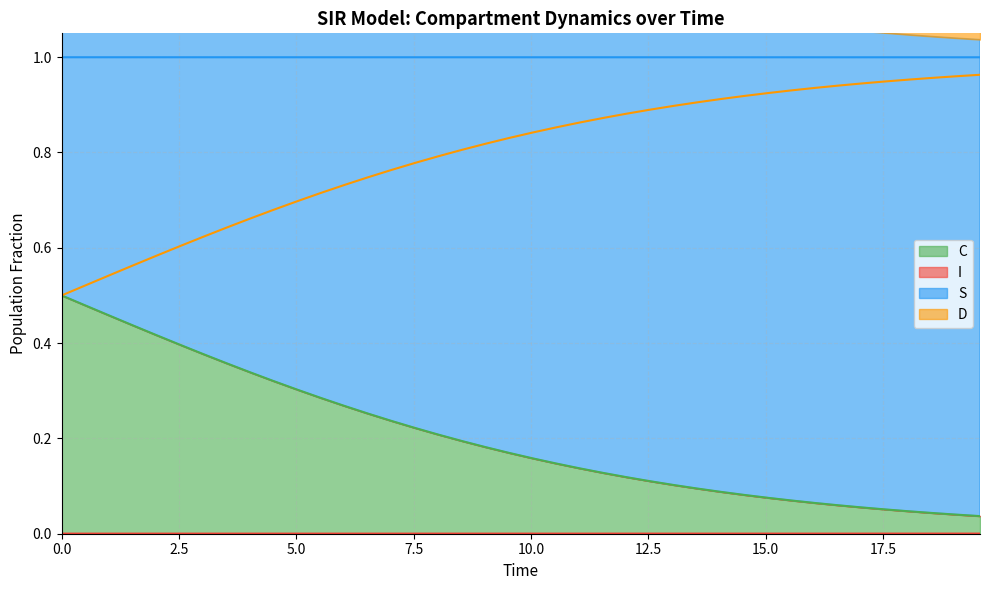

At how many categories does at least one series exceed 0?

40